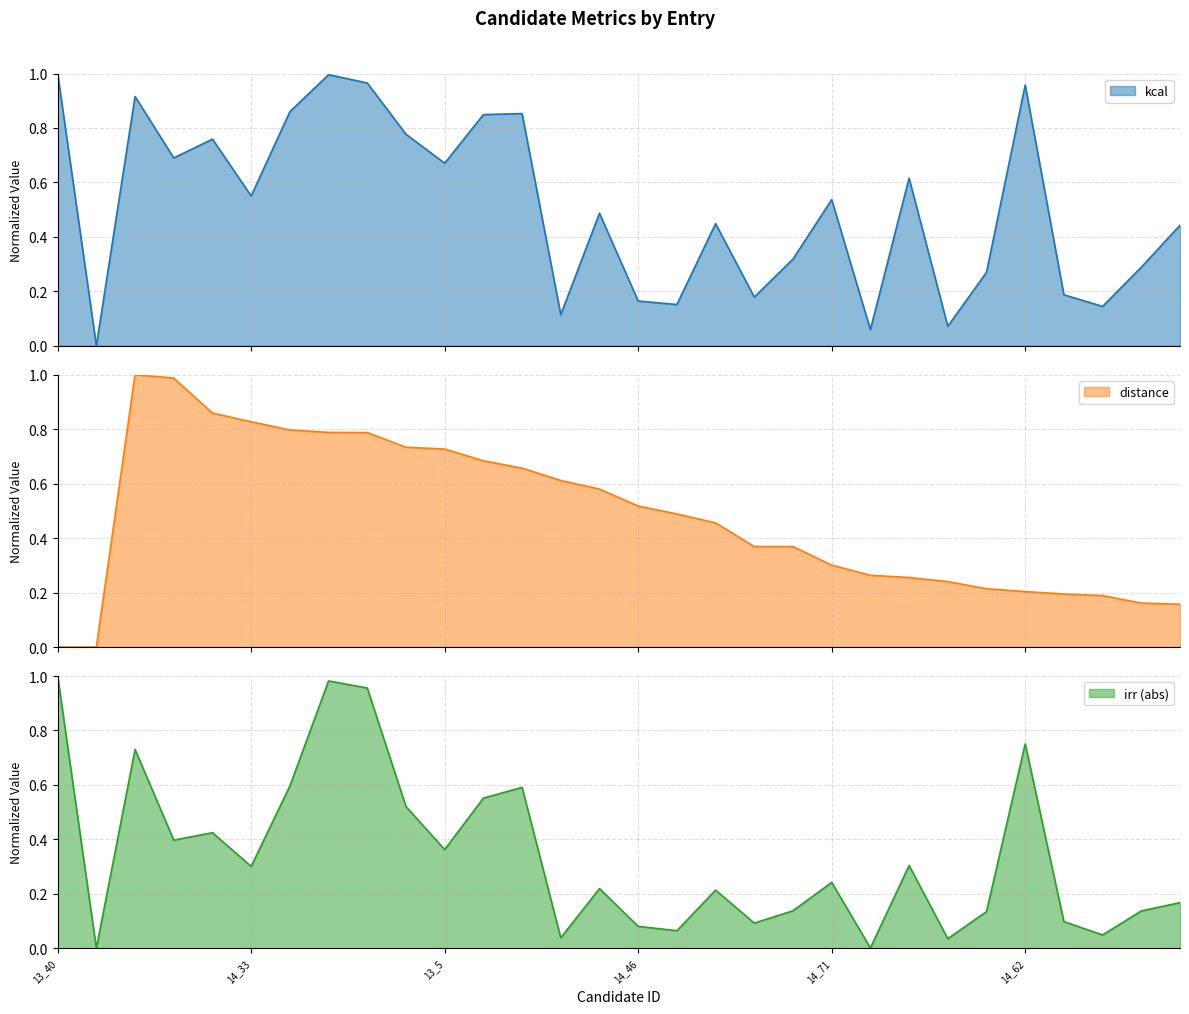

True or false: kcal and irr cross at least once.

False